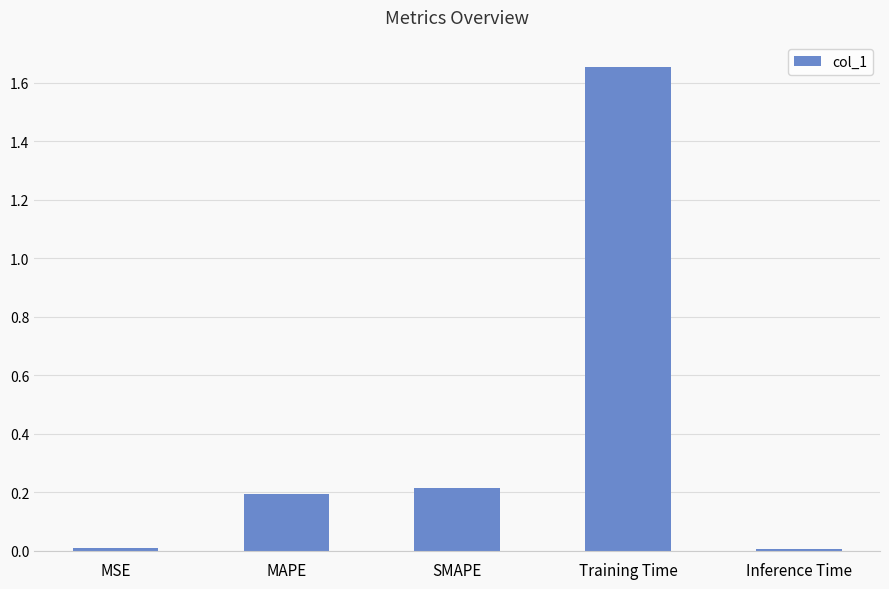

The value at MSE is 0.0. True or false?

True